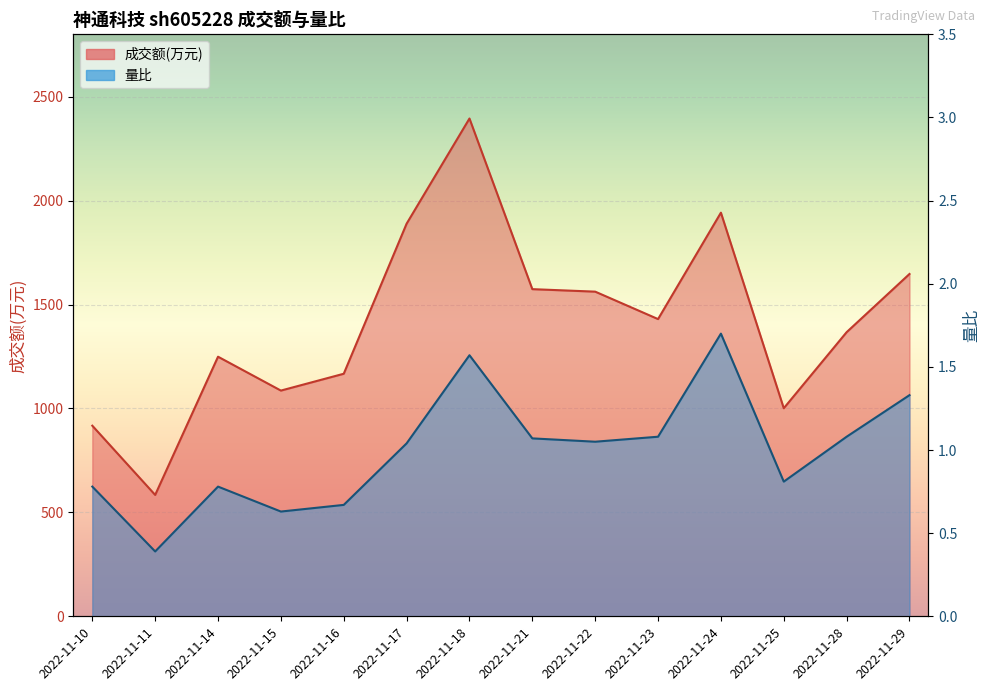

Between 2022-11-17 and 2022-11-28, which is larger?

2022-11-17